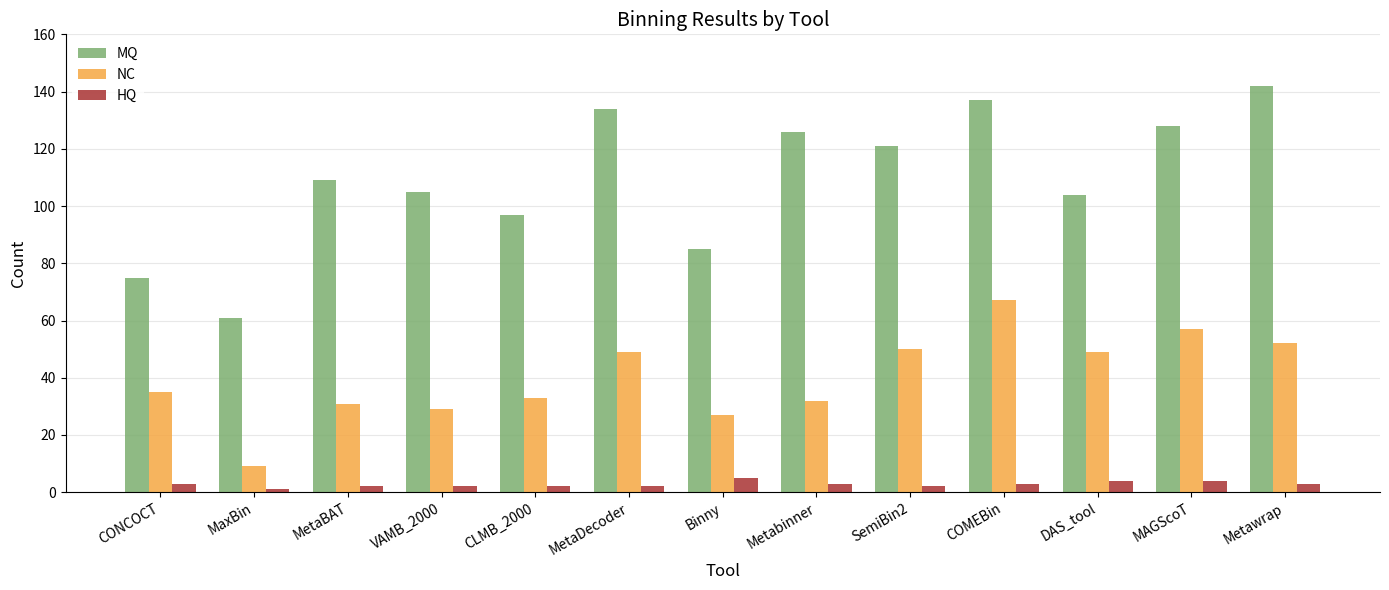

What is the difference between the highest and lowest values at MAGScoT?

124